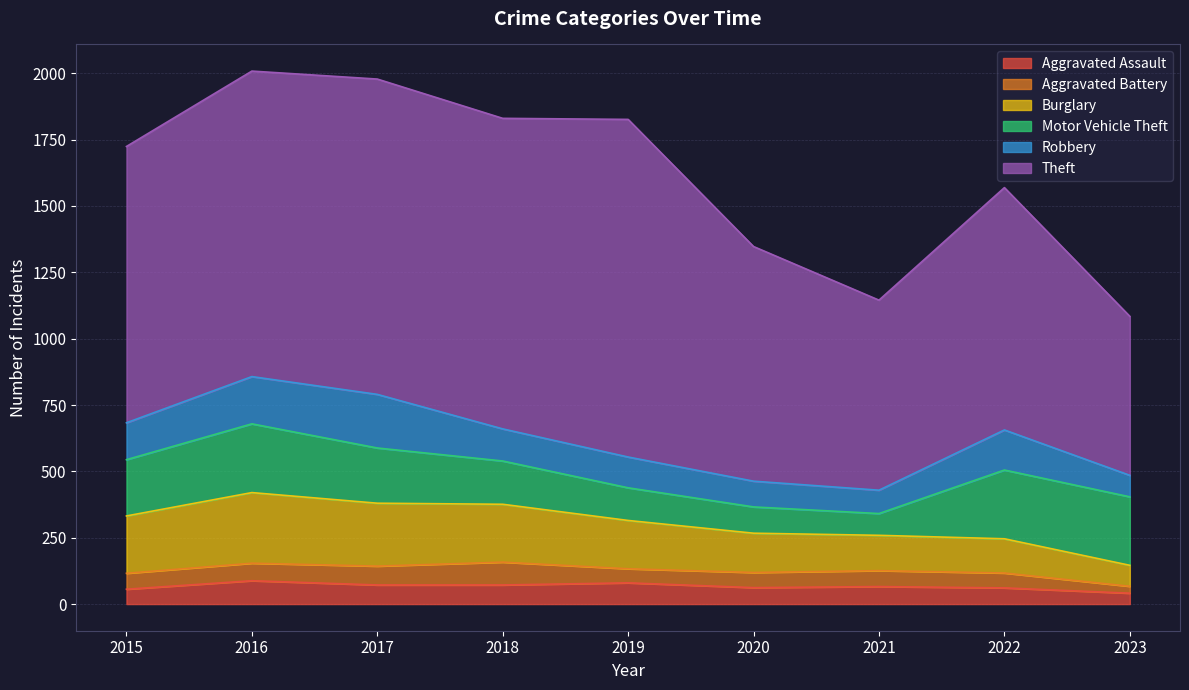

Count the number of categories in the chart.

9